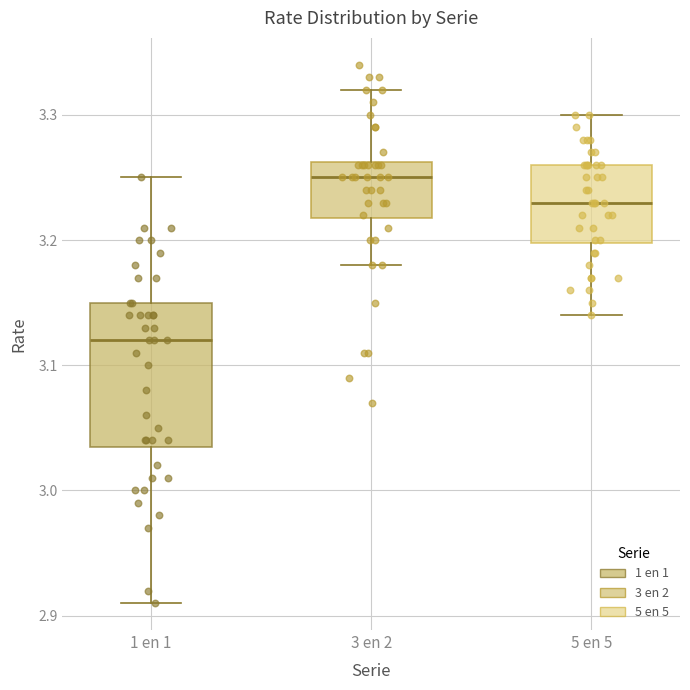

Which box's median line is the highest?

3 en 2